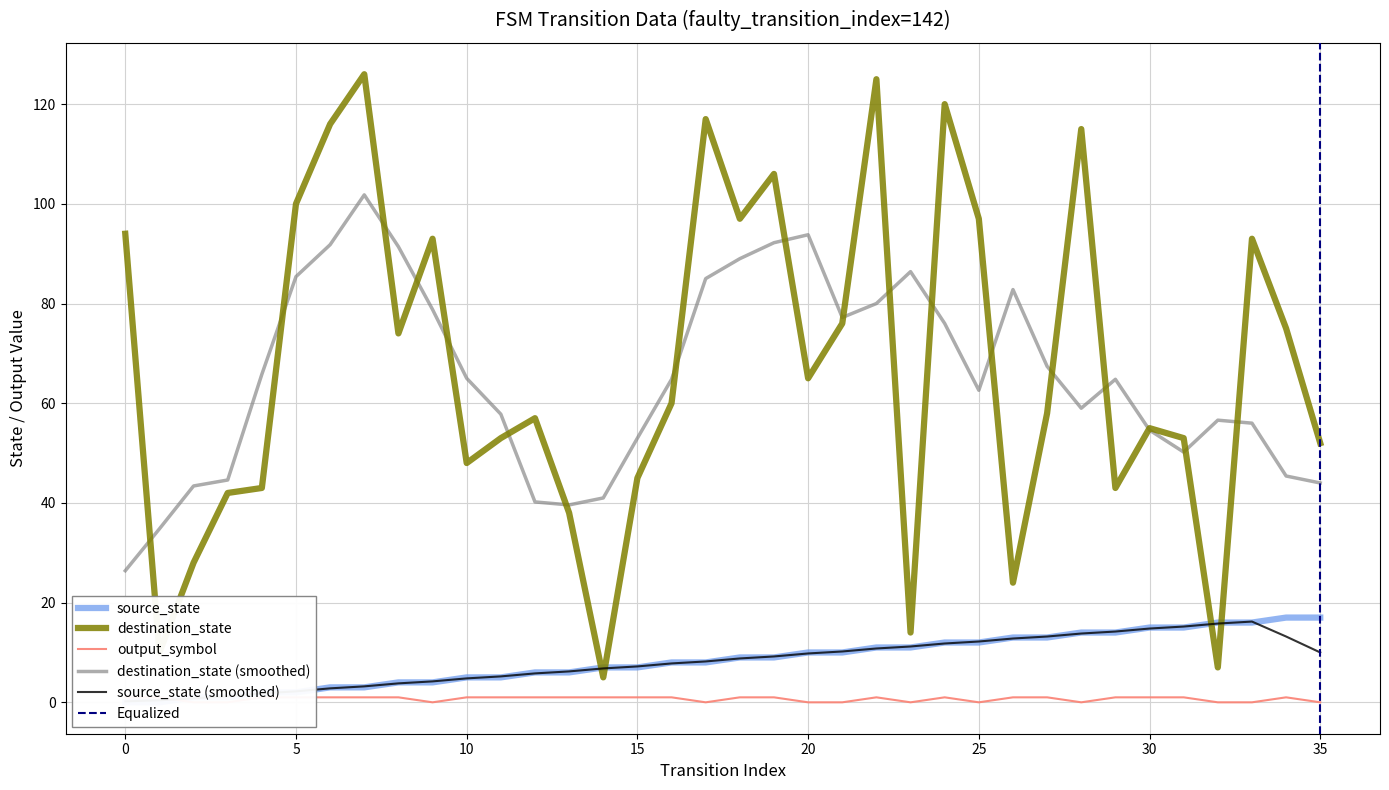

What is the difference between the maximum and minimum values in the source_state series?

17